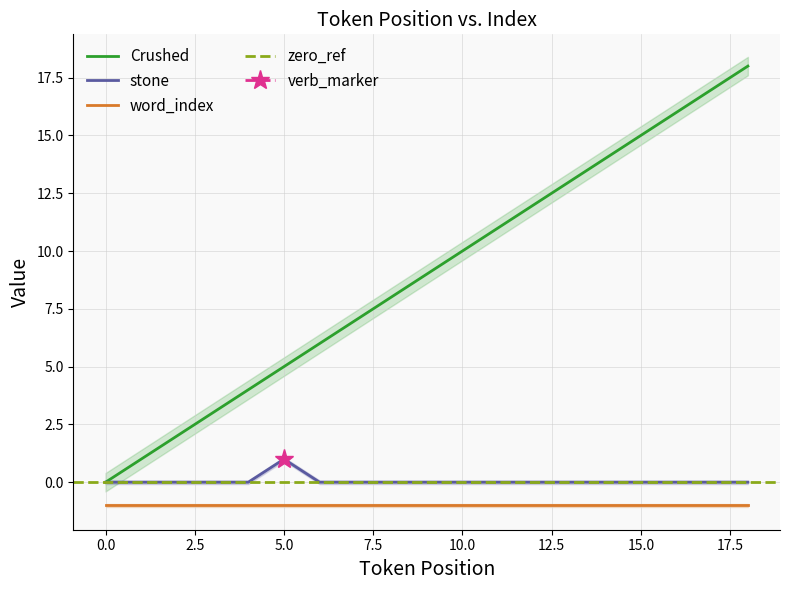

True or false: stone and Crushed cross at least once.

False